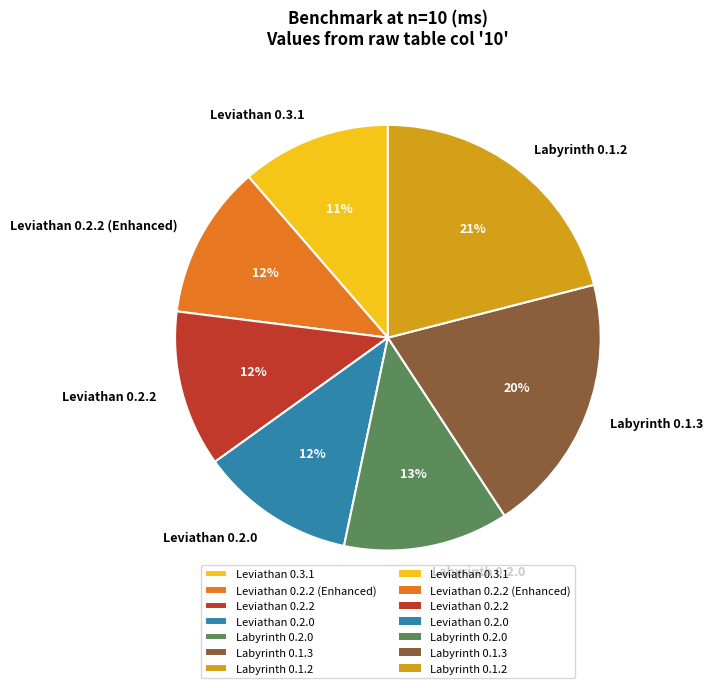

To the nearest percent, what is the combined percentage of Leviathan 0.2.2 and Leviathan 0.2.0?

24%